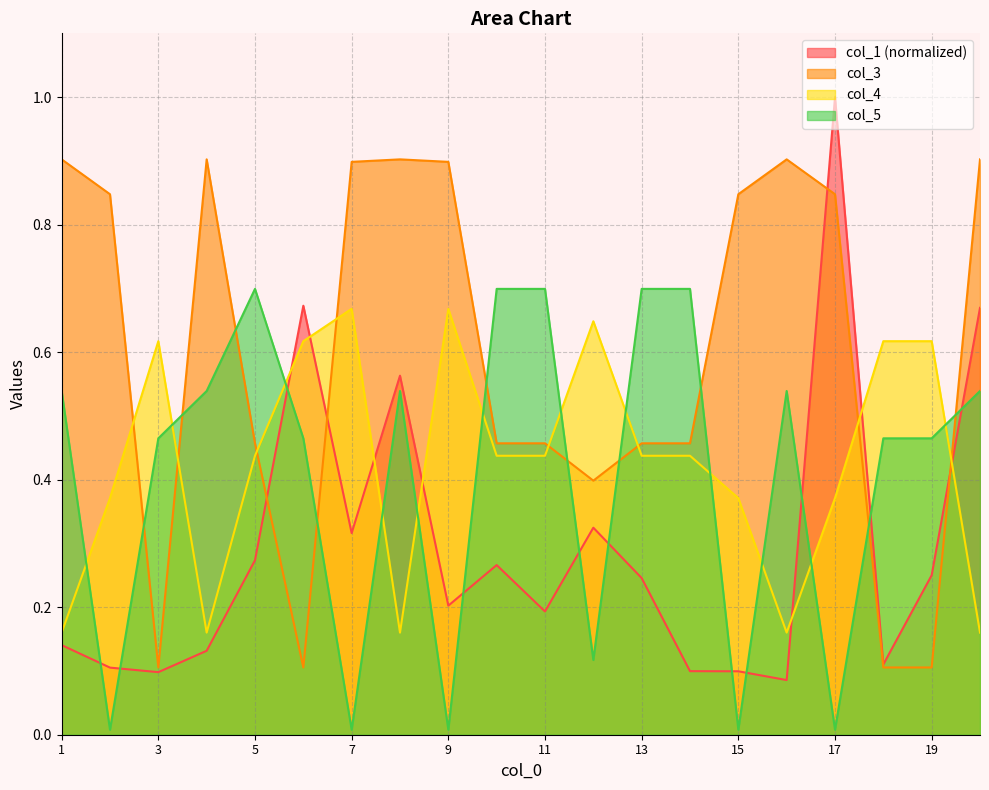

The col_1 series shows 0.1 at 2. True or false?

True